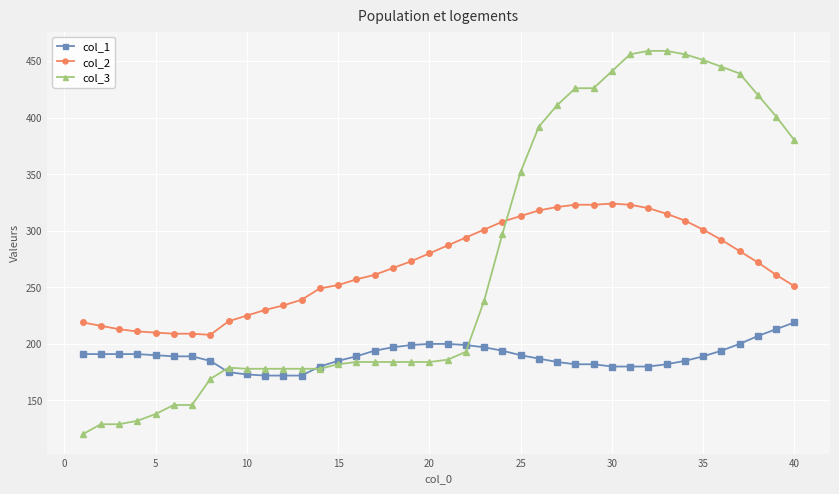

Which series ends up on top after the final intersection of col_3 and col_2?

col_3